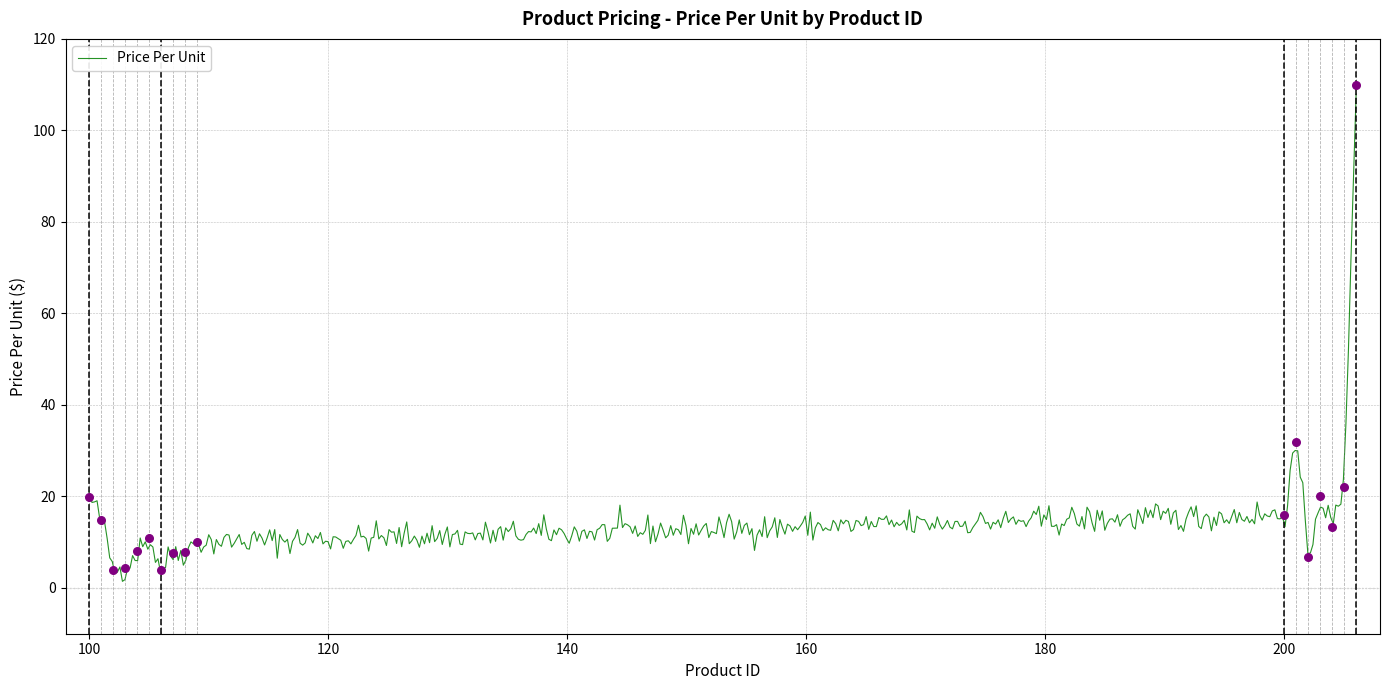

Between 205 and 107, which is larger?

205